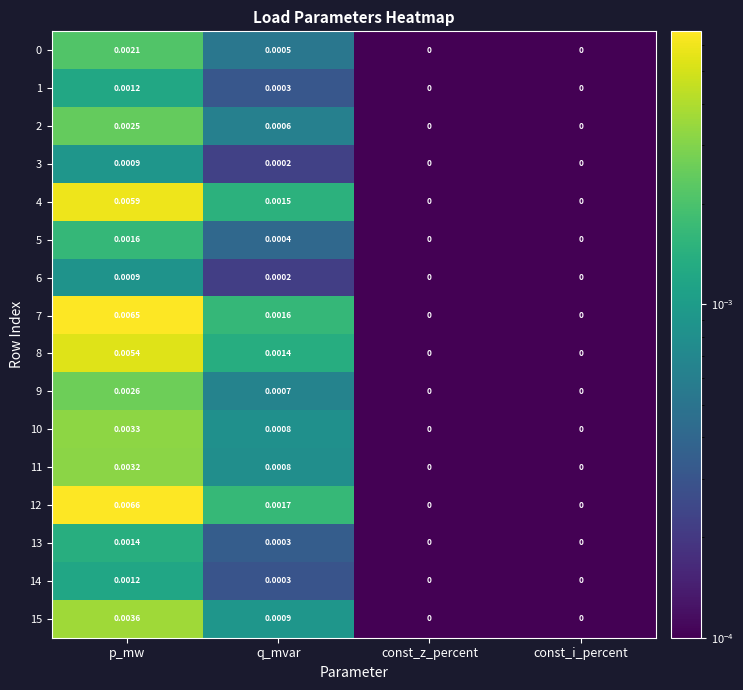

At which category does the chart reach its peak across all series?

p_mw